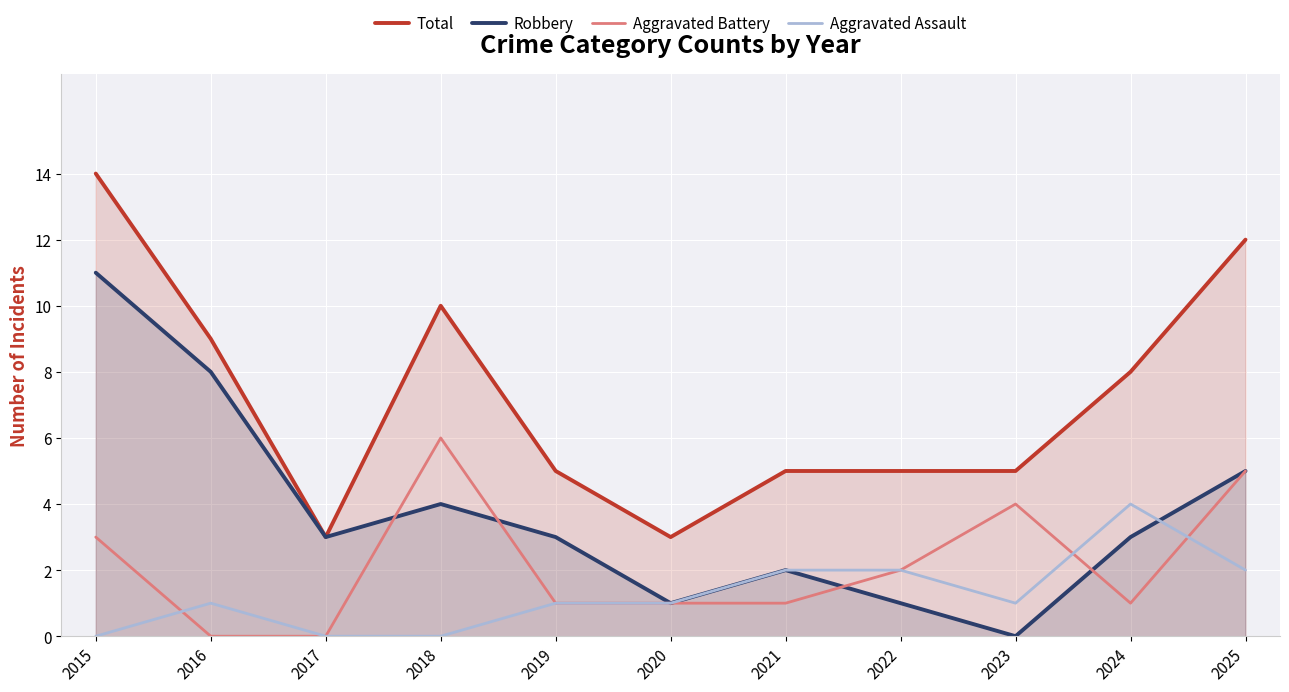

Where is Aggravated Assault nearest to the value 2?

2021